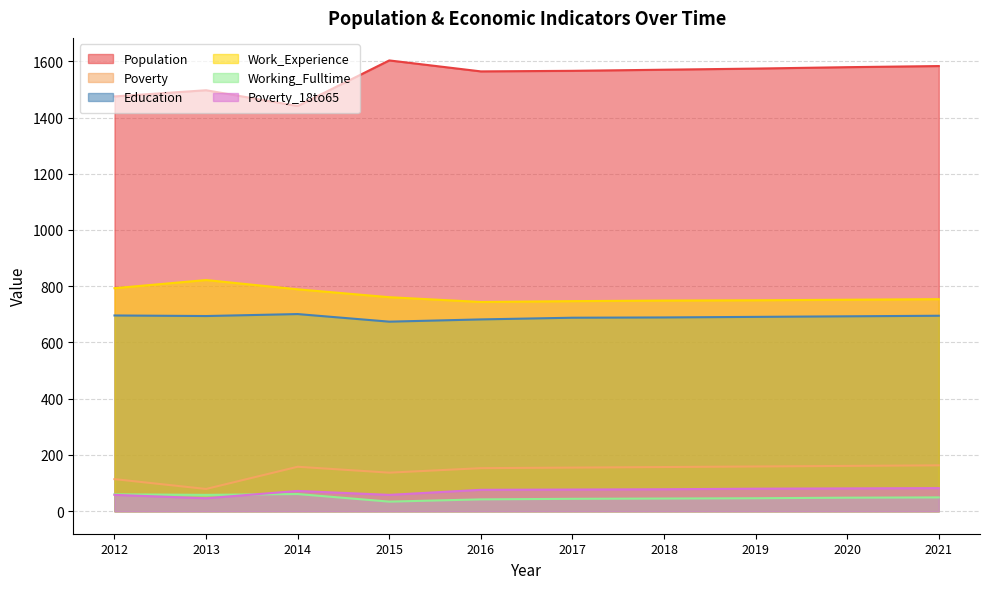

Where do Working_Fulltime and Poverty_18to65 first cross each other?

2013 and 2014